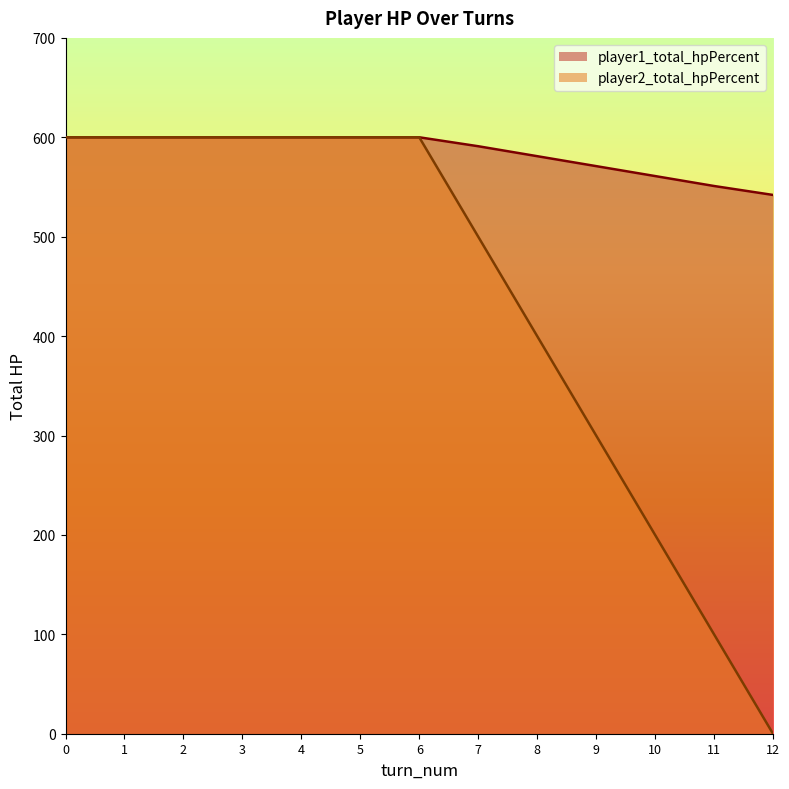

The value of player1_total_hpPercent at 12 is 267. True or false?

False